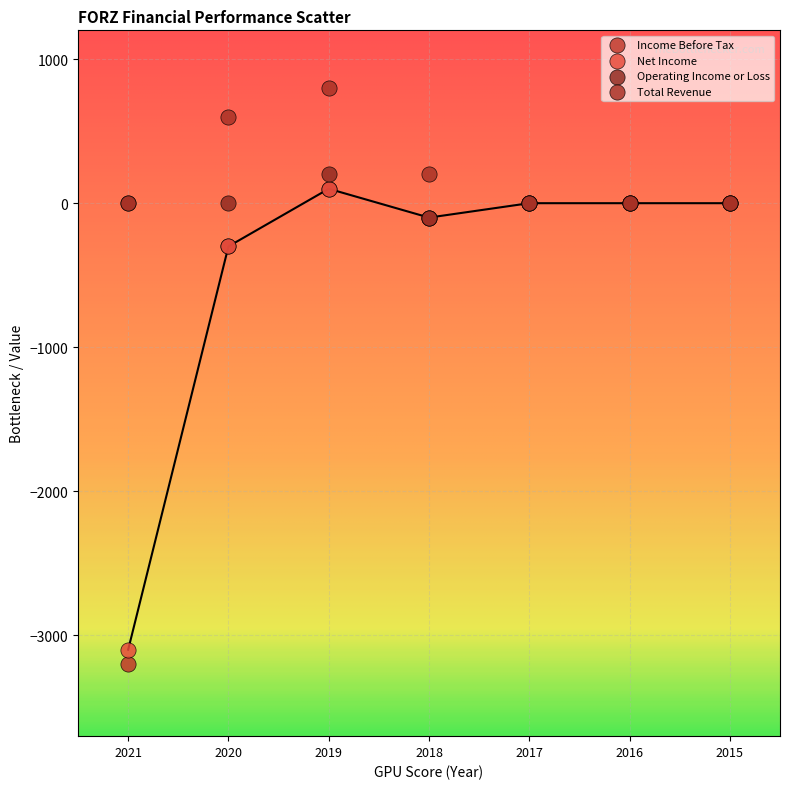

Which series reaches the minimum Y coordinate?

Income Before Tax